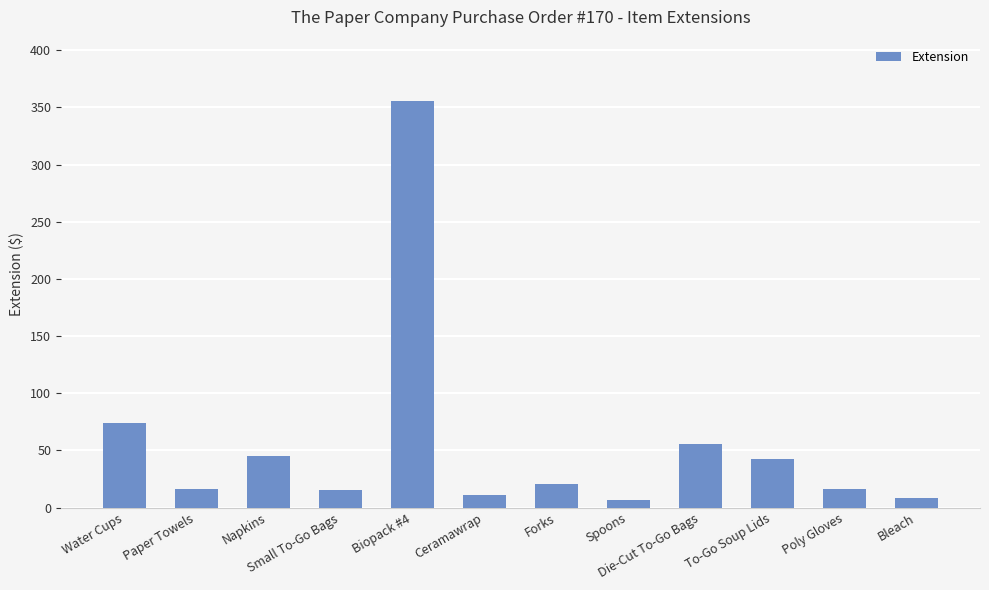

What is the difference between the second highest and second lowest values?

65.7